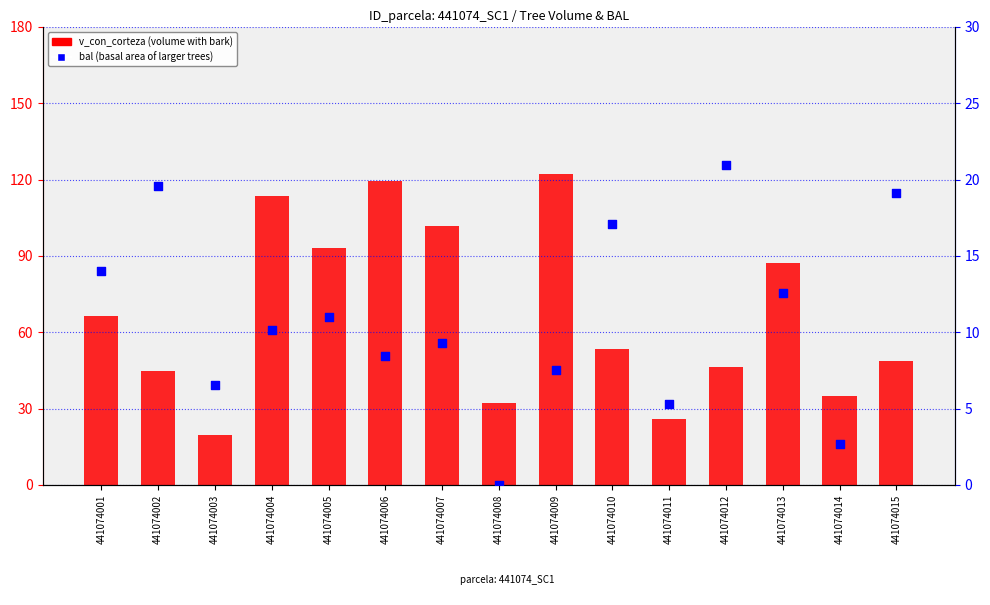

Which series has the widest spread of Y values?

v_con_corteza (volume)